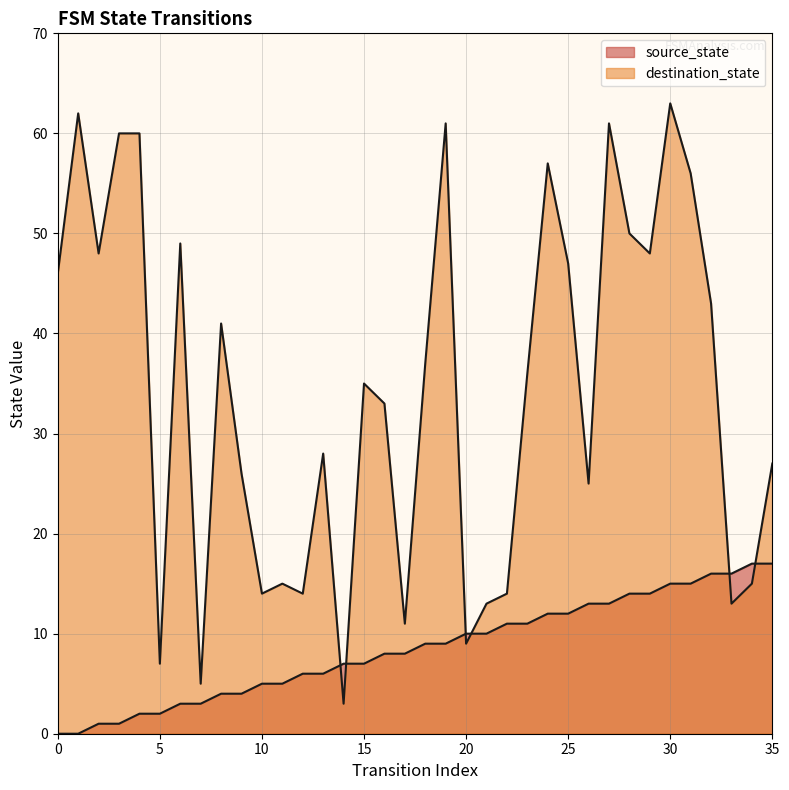

What are all the series names shown in the legend?

source_state, destination_state